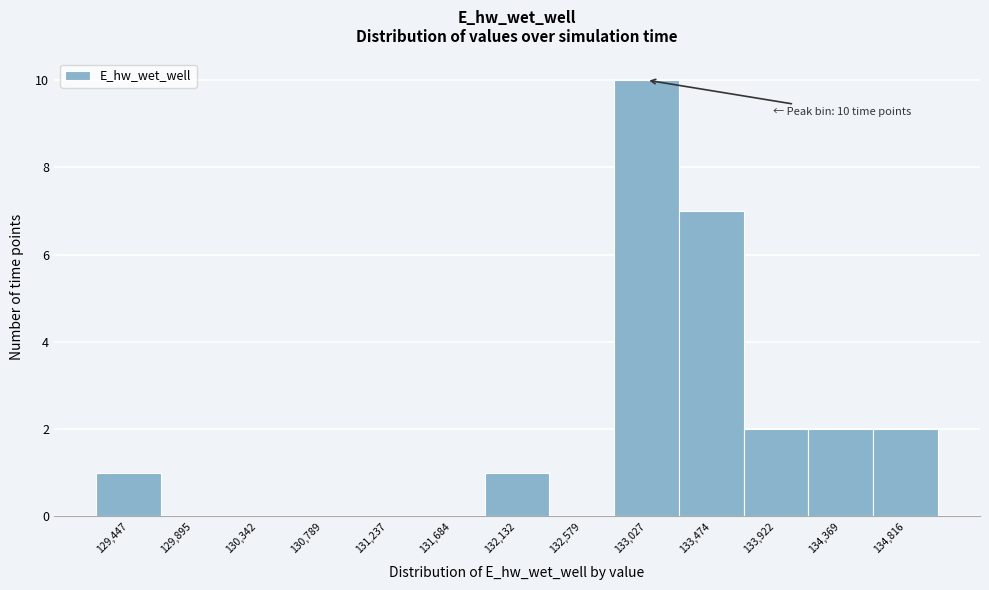

Which range on the x-axis has the tallest bar?

132800 to 133250